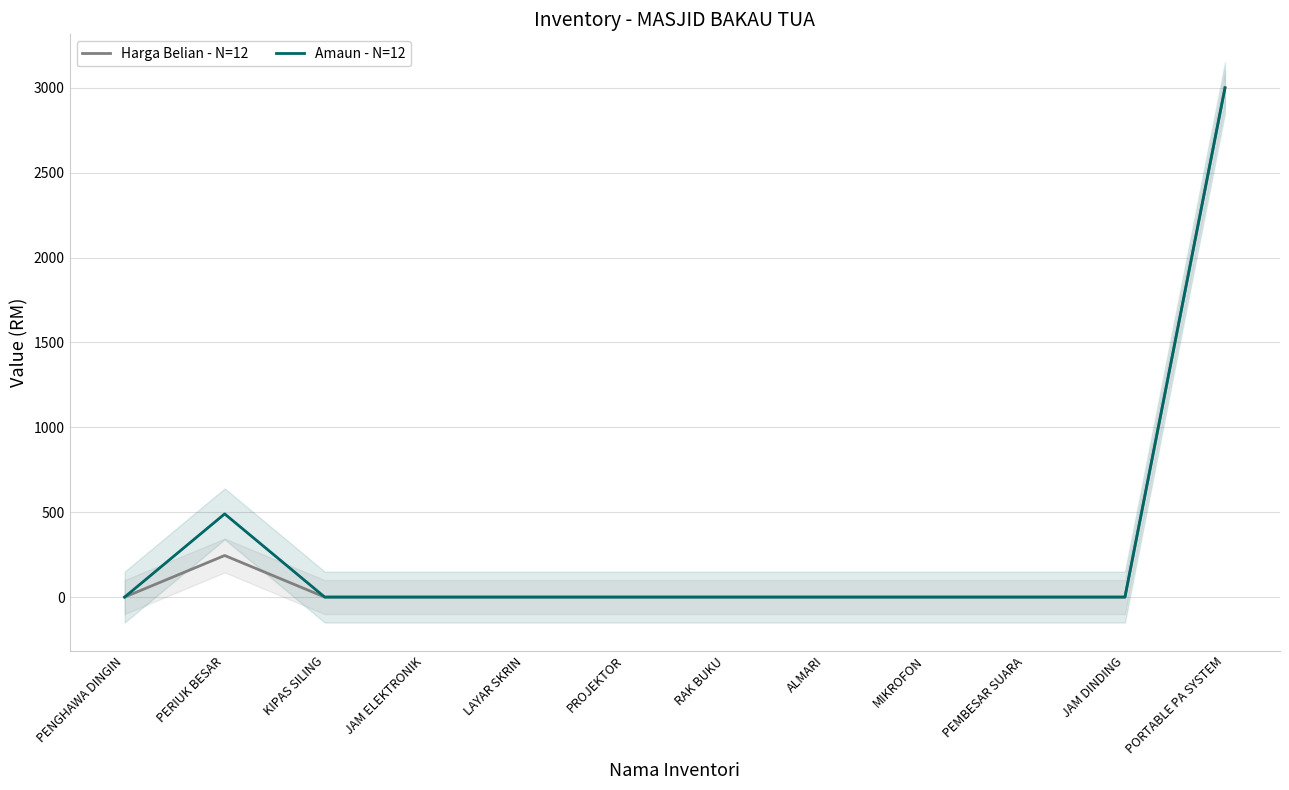

Reading left to right, extract all data points from this chart.

Harga Belian - N=12: 0	245	0	0	0	0	0	0	0	0	0	3000
Amaun - N=12: 0	490	0	0	0	0	0	0	0	0	0	3000